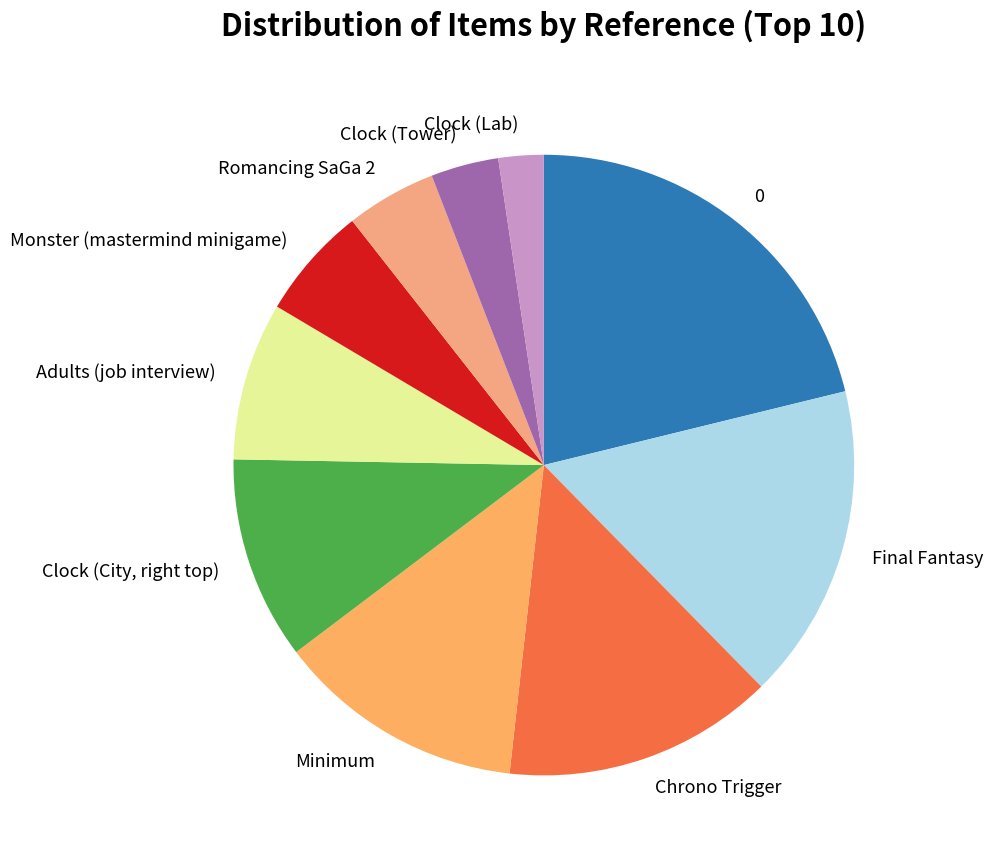

Rank the categories by value from highest to lowest.

0, Final Fantasy, Chrono Trigger, Minimum, Clock (City, right top), Adults (job interview), Monster (mastermind minigame), Romancing SaGa 2, Clock (Tower), Clock (Lab)